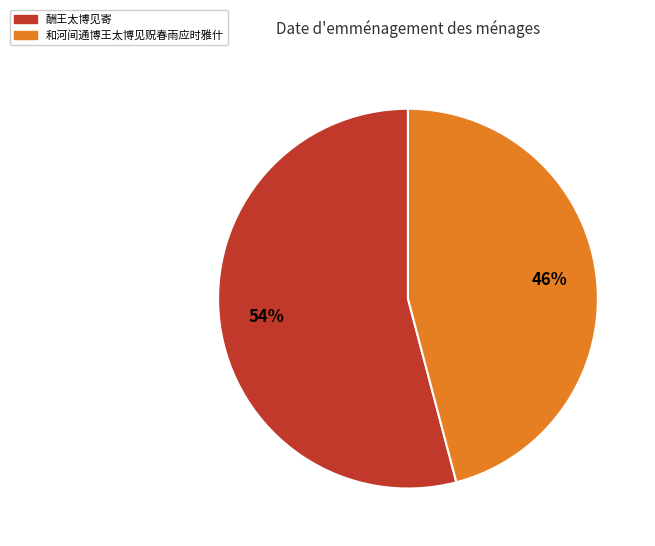

How many slices are in this pie chart?

2